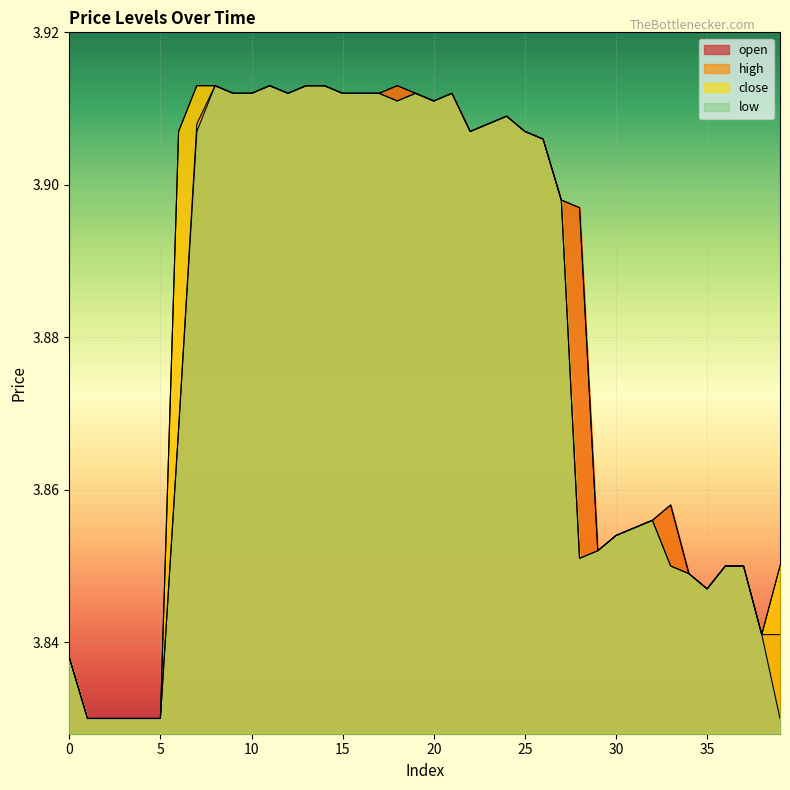

Reading left to right, transcribe all the data shown in this chart.

open: 3.8	3.8	3.8	3.8	3.8	3.8	3.9	3.9	3.9	3.9	3.9	3.9	3.9	3.9	3.9	3.9	3.9	3.9	3.9	3.9	3.9	3.9	3.9	3.9	3.9	3.9	3.9	3.9	3.9	3.9	3.9	3.9	3.9	3.9	3.8	3.8	3.9	3.9	3.8	3.8
high: 3.8	3.8	3.8	3.8	3.8	3.8	3.9	3.9	3.9	3.9	3.9	3.9	3.9	3.9	3.9	3.9	3.9	3.9	3.9	3.9	3.9	3.9	3.9	3.9	3.9	3.9	3.9	3.9	3.9	3.9	3.9	3.9	3.9	3.9	3.8	3.8	3.9	3.9	3.8	3.9
close: 3.8	3.8	3.8	3.8	3.8	3.8	3.9	3.9	3.9	3.9	3.9	3.9	3.9	3.9	3.9	3.9	3.9	3.9	3.9	3.9	3.9	3.9	3.9	3.9	3.9	3.9	3.9	3.9	3.9	3.9	3.9	3.9	3.9	3.9	3.8	3.8	3.9	3.9	3.8	3.9
low: 3.8	3.8	3.8	3.8	3.8	3.8	3.9	3.9	3.9	3.9	3.9	3.9	3.9	3.9	3.9	3.9	3.9	3.9	3.9	3.9	3.9	3.9	3.9	3.9	3.9	3.9	3.9	3.9	3.9	3.9	3.9	3.9	3.9	3.9	3.8	3.8	3.9	3.9	3.8	3.8